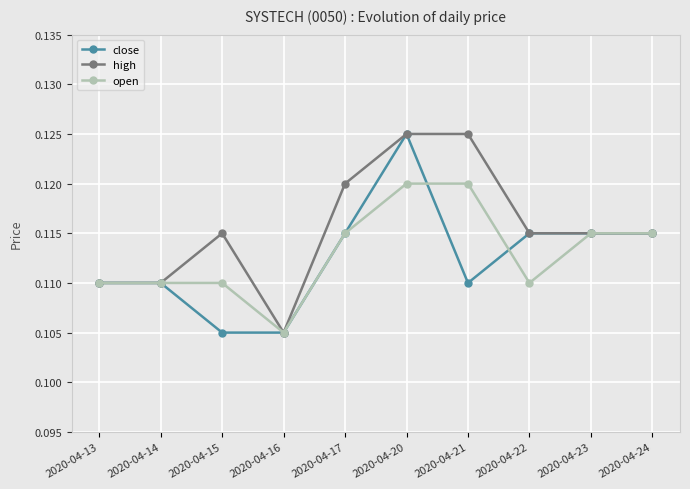

The value of open at 2020-04-15 is 0.0. True or false?

False